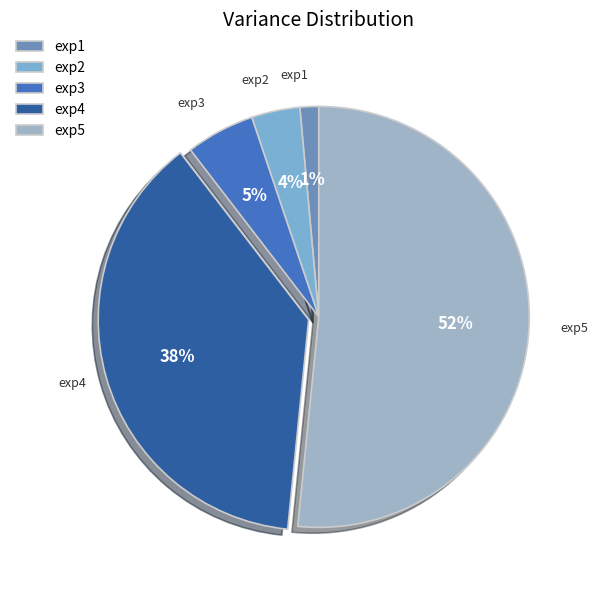

How many segments does this pie chart have?

5